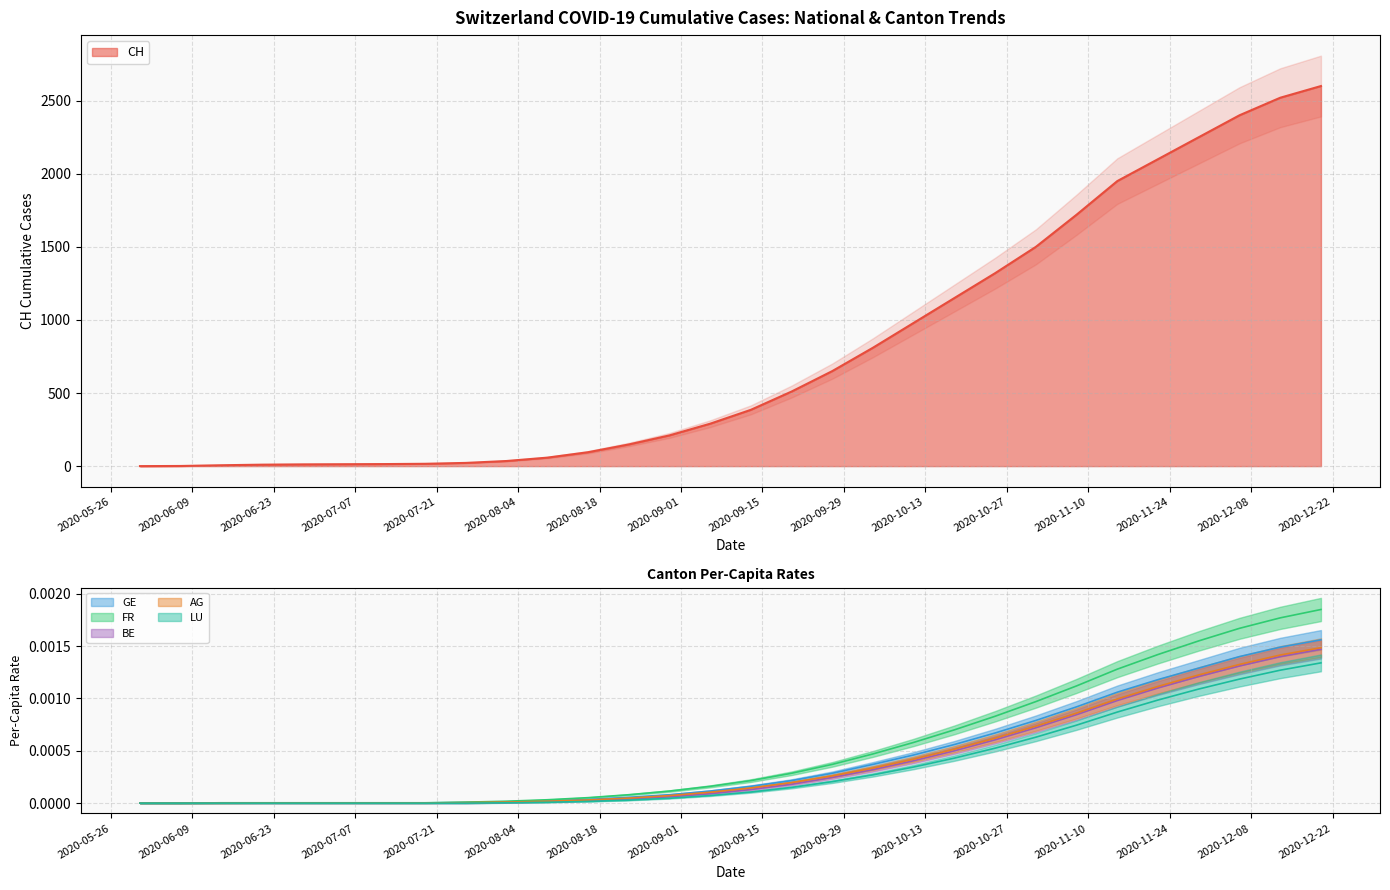

Which series has the largest range (max minus min)?

CH